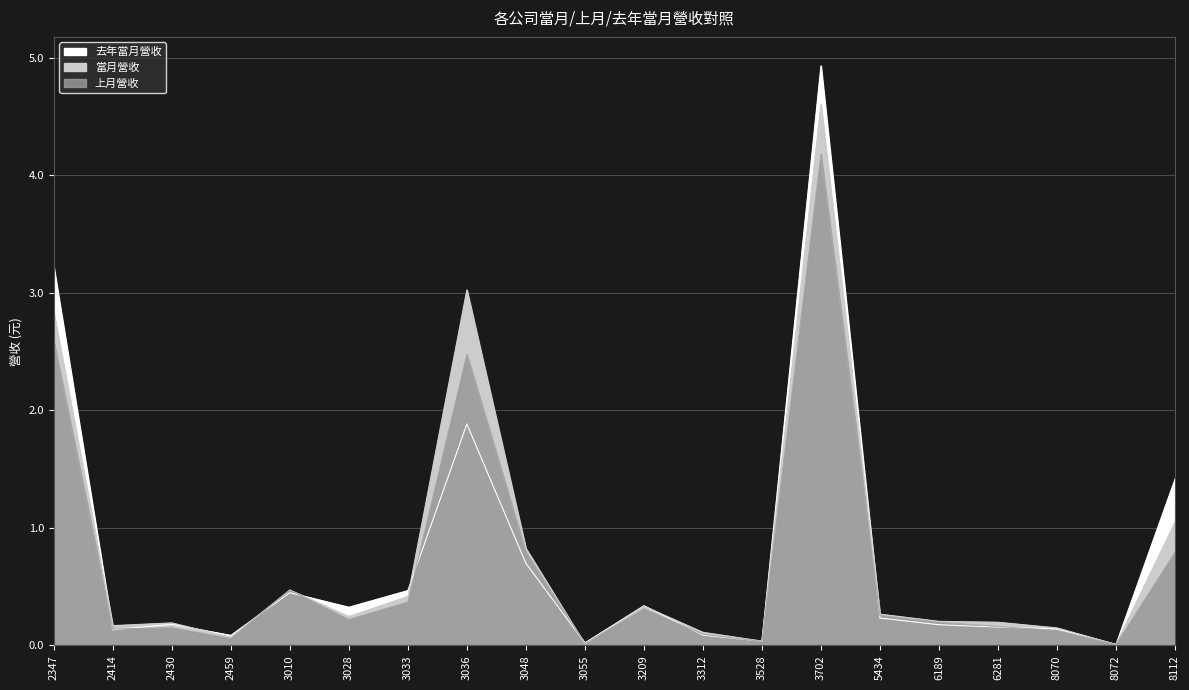

After their last crossing, which series has the higher values: 當月營收 or 上月營收?

當月營收